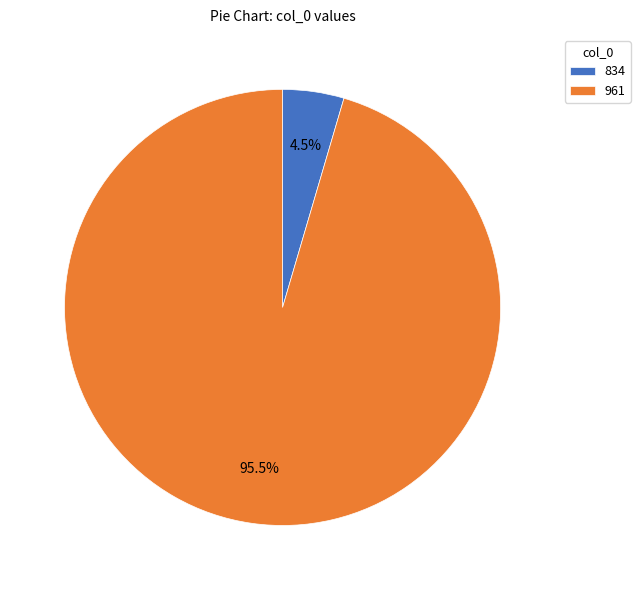

Is 834 the majority of the pie?

No